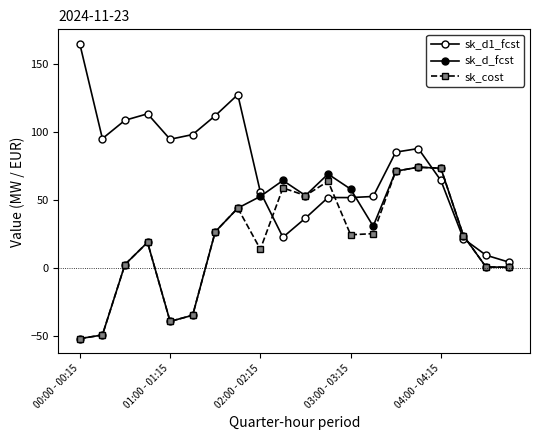

How many data points in sk_d_fcst are less than 30?

10